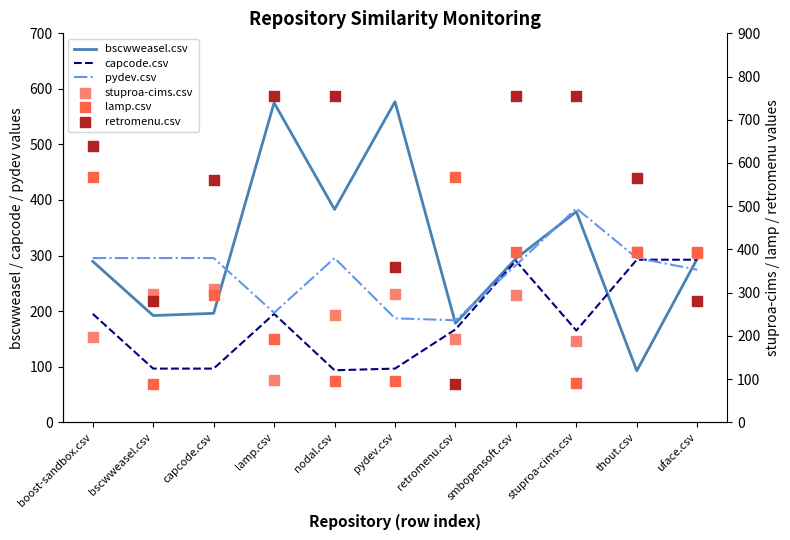

Is the value of pydev.csv at stuproa-cims.csv greater than the value of retromenu.csv at retromenu.csv?

Yes